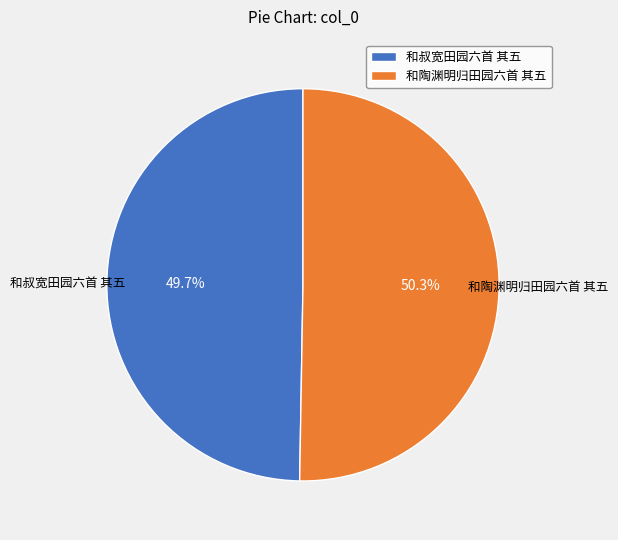

To the nearest percent, what is the difference between the largest and smallest slice percentages?

1%